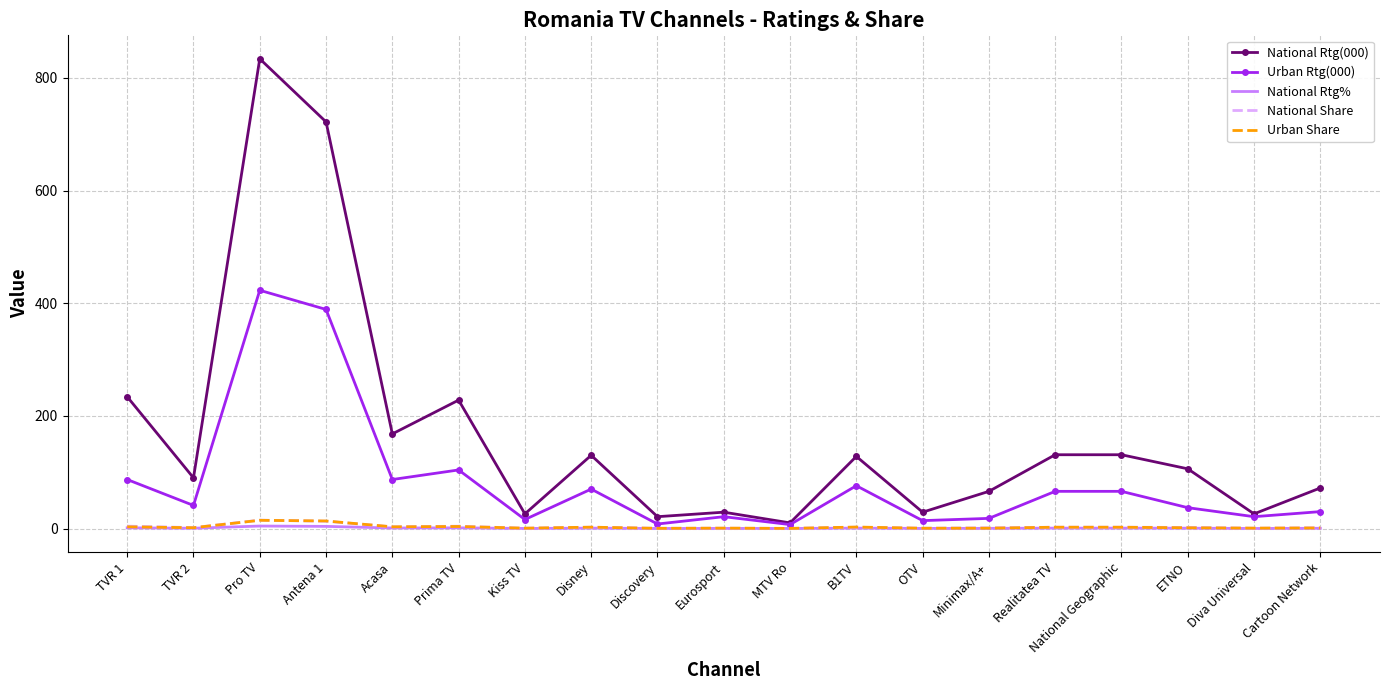

How many distinct data groups are displayed?

5